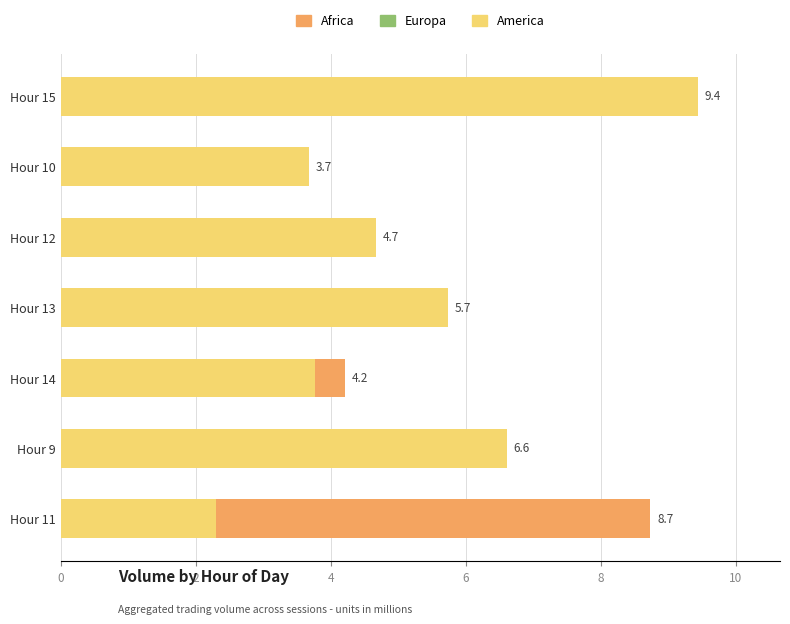

Is the value of Europa at Hour 13 greater than the value of Africa at Hour 12?

Yes